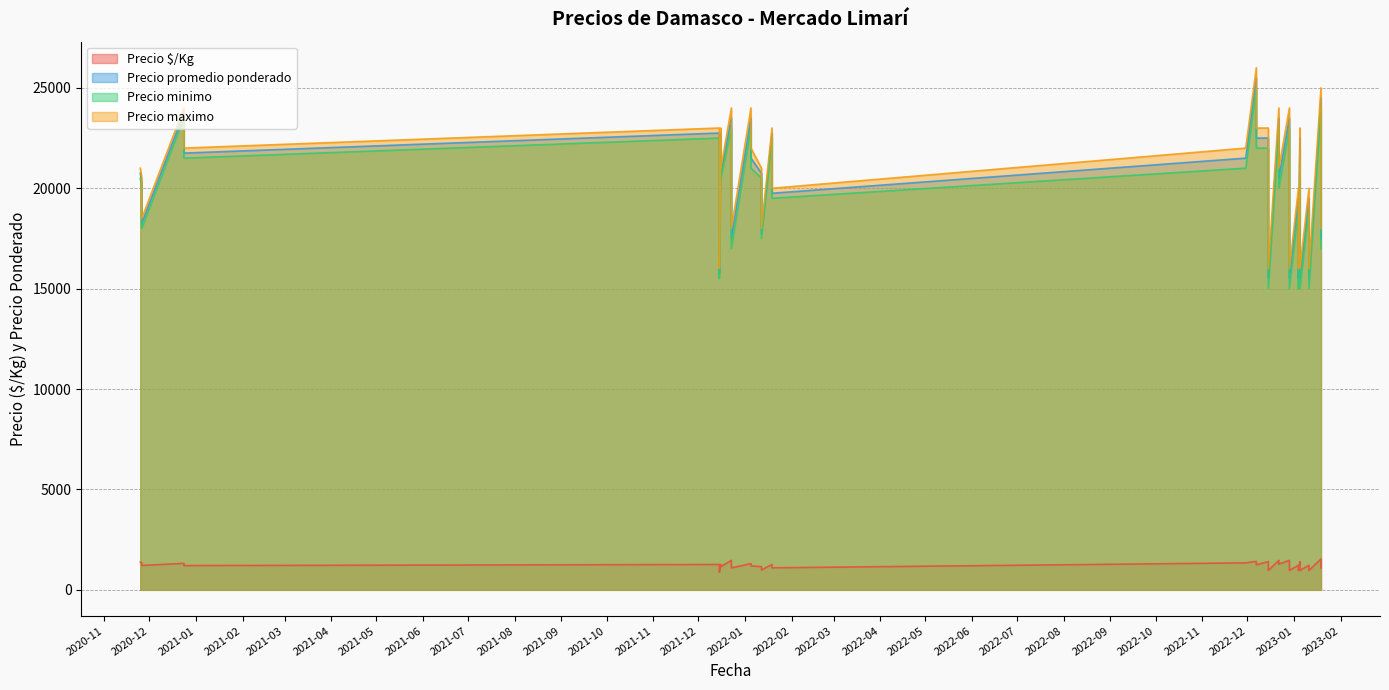

What is the sum of all Precio minimo values?

802000